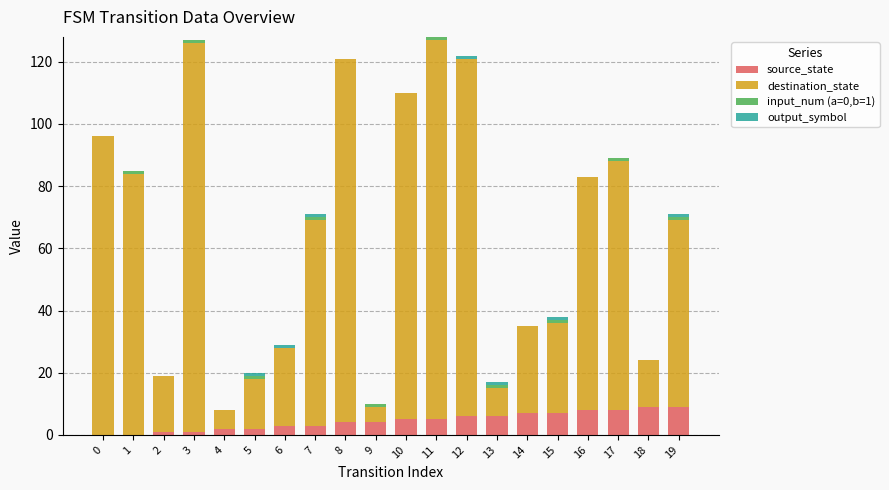

Which series has the largest total across all categories?

destination_state